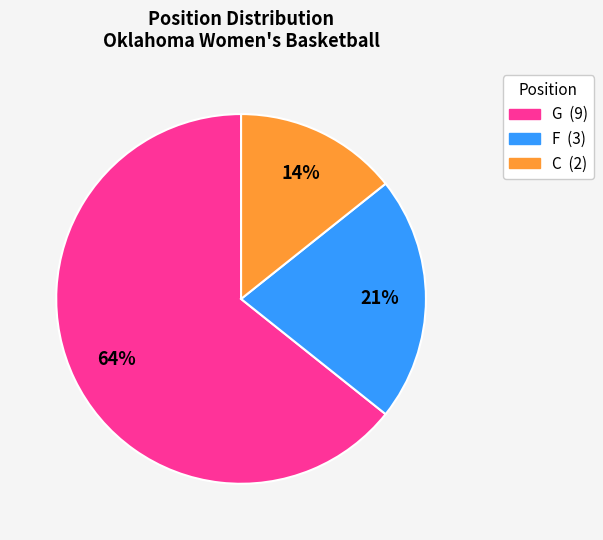

To the nearest percent, what is the average slice percentage?

33%